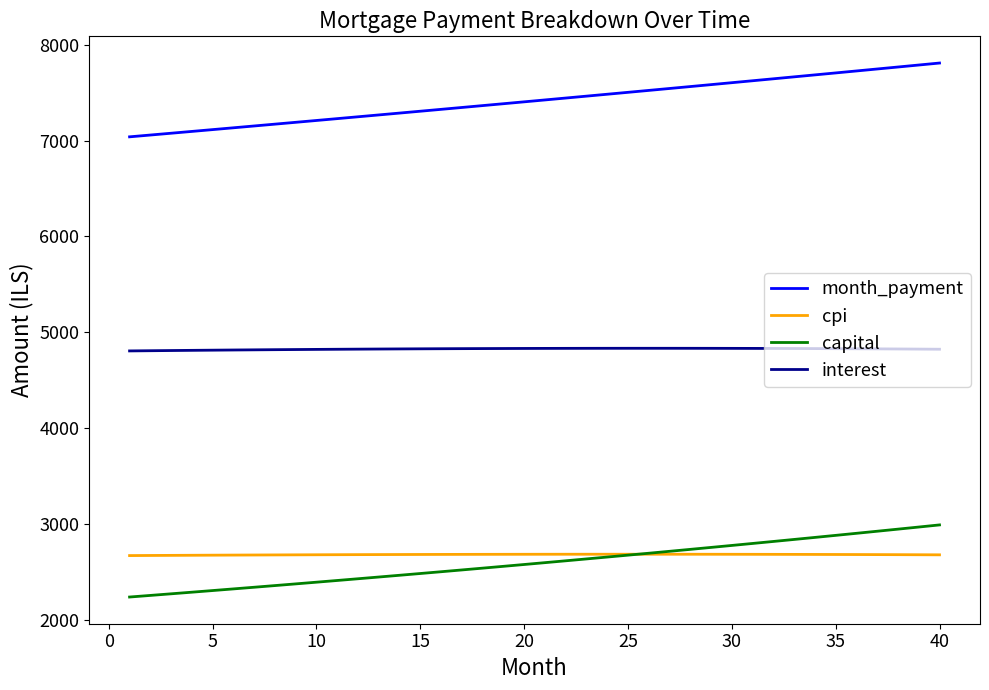

List the series in order of their peak value, highest first.

month_payment, interest, capital, cpi